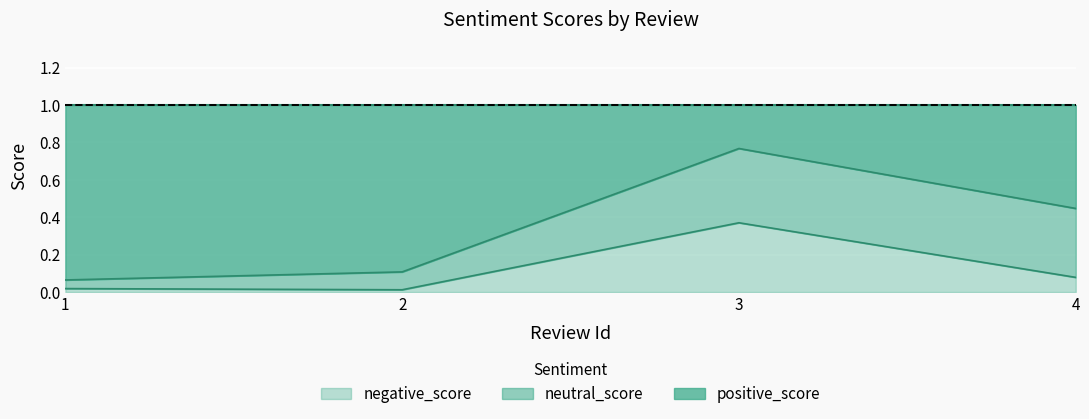

What is the total value across all series at 1?

1.0